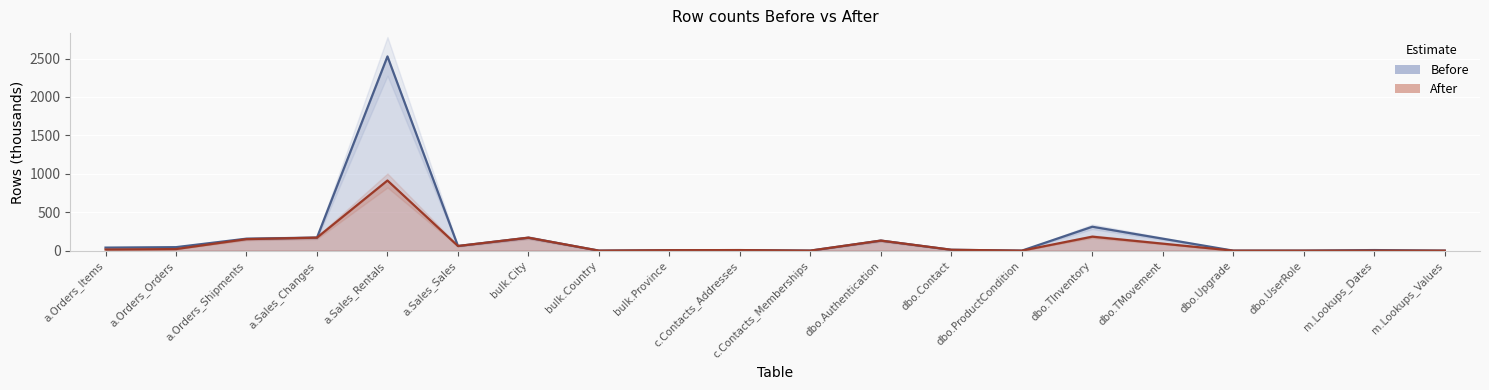

What are all the series names shown in the legend?

Before (line), After (line)